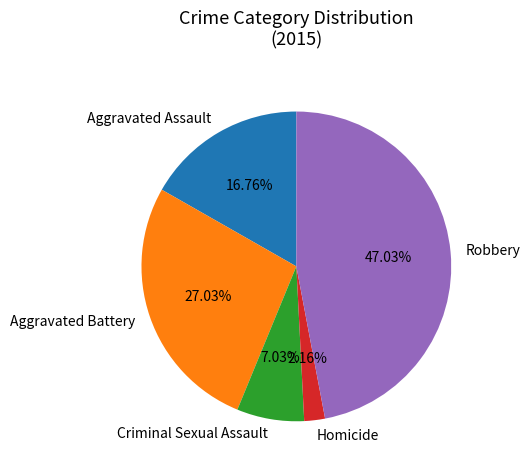

To the nearest percent, what portion does Aggravated Battery represent?

27%